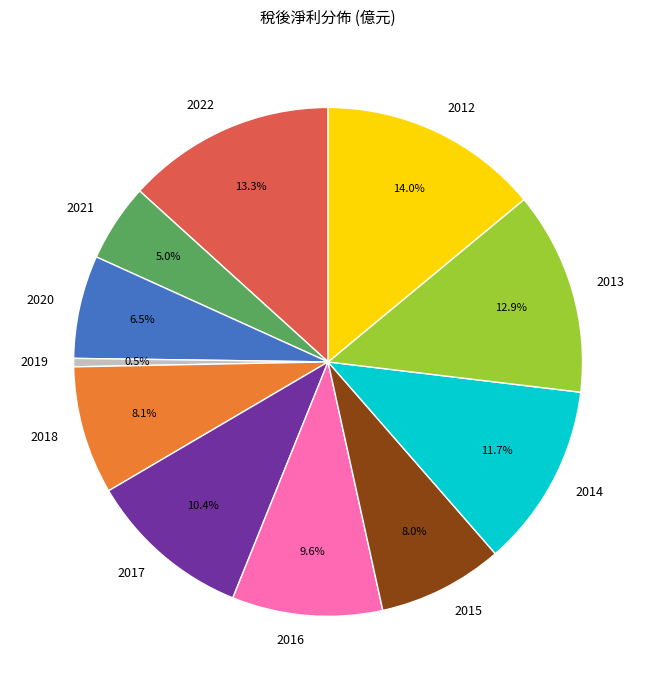

Count the number of slices in the pie.

11